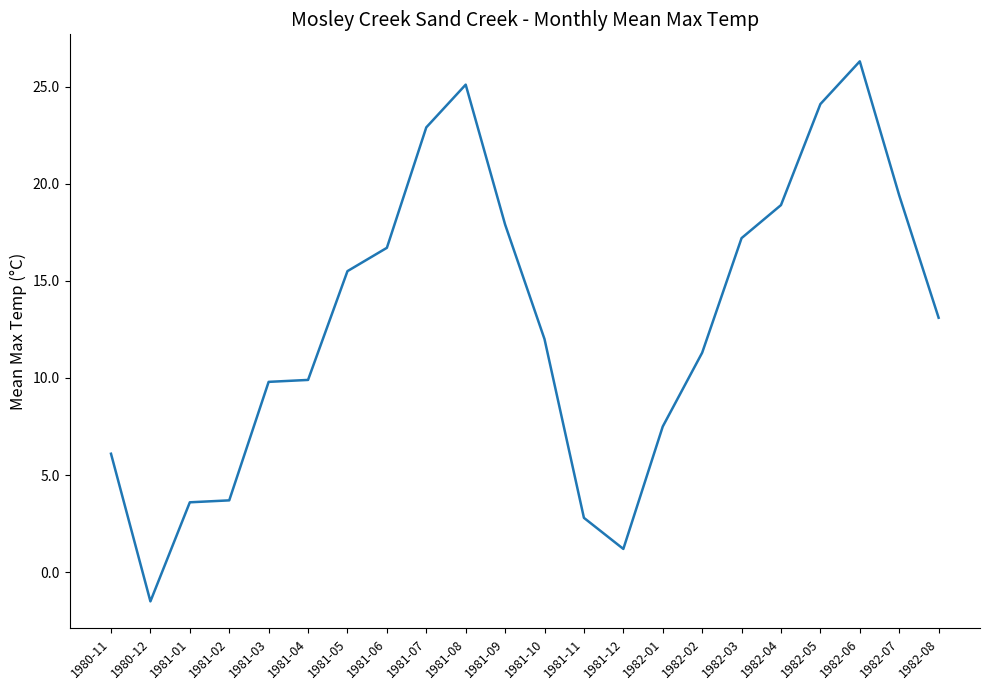

What position from the left is 1981-03?

5